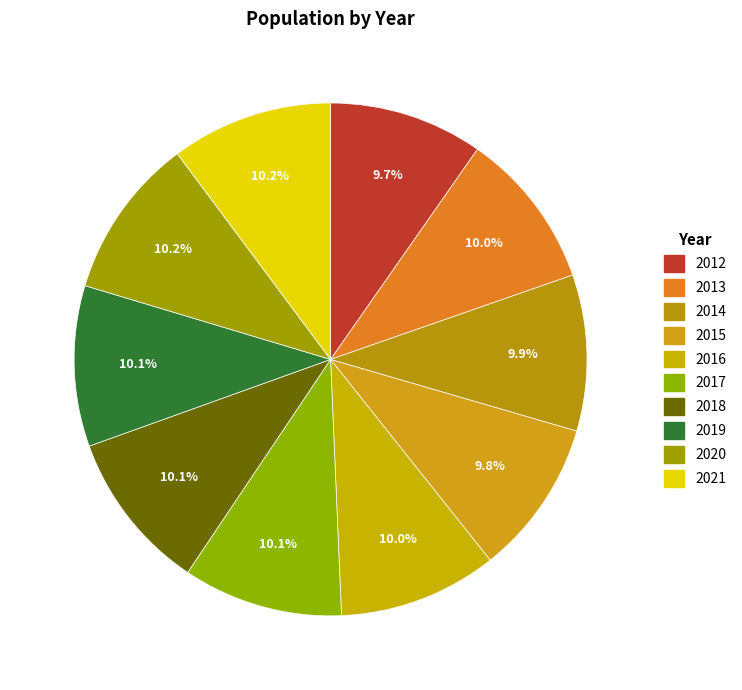

Count the number of slices in the pie.

10